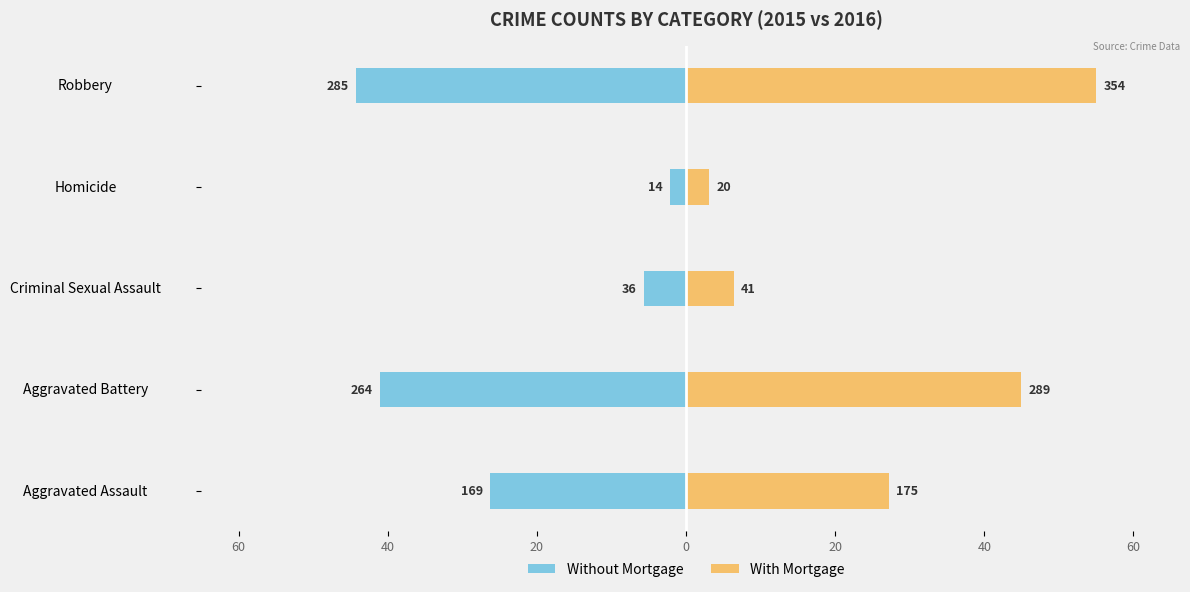

Reading left to right, extract all data points from this chart.

Without Mortgage: -26.3	-41.0	-5.6	-2.2	-44.3
With Mortgage: 27.2	44.9	6.4	3.1	55.0